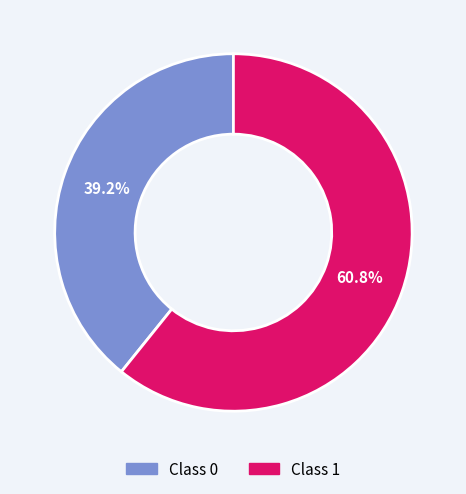

How many slices are in this pie chart?

2